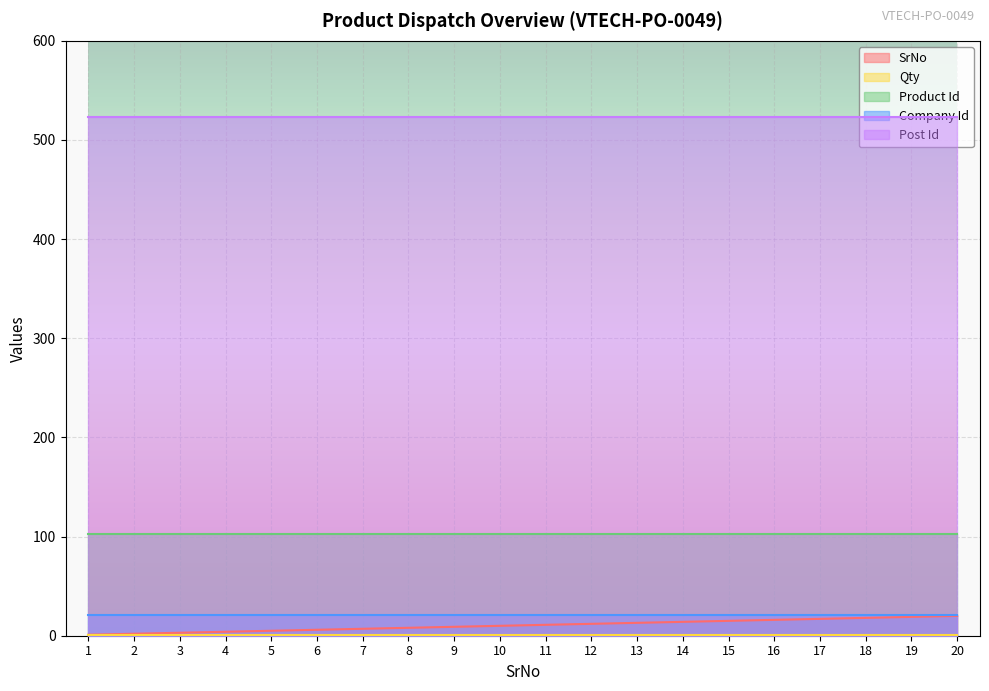

The value of Product Id at 6 is 103. True or false?

True